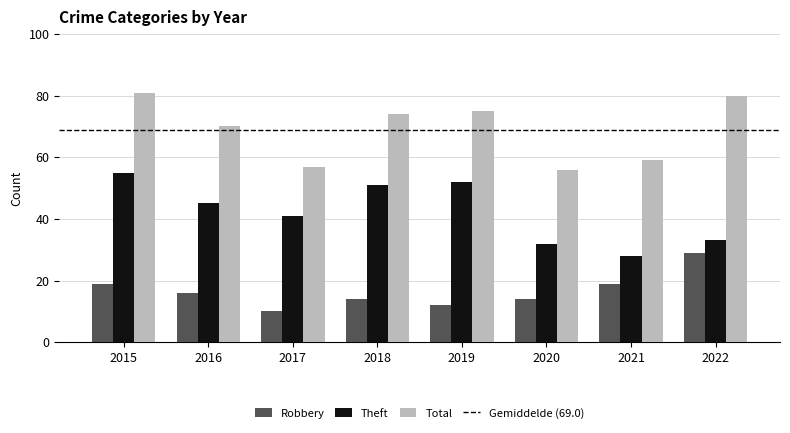

What is the sum of all Theft values?

337